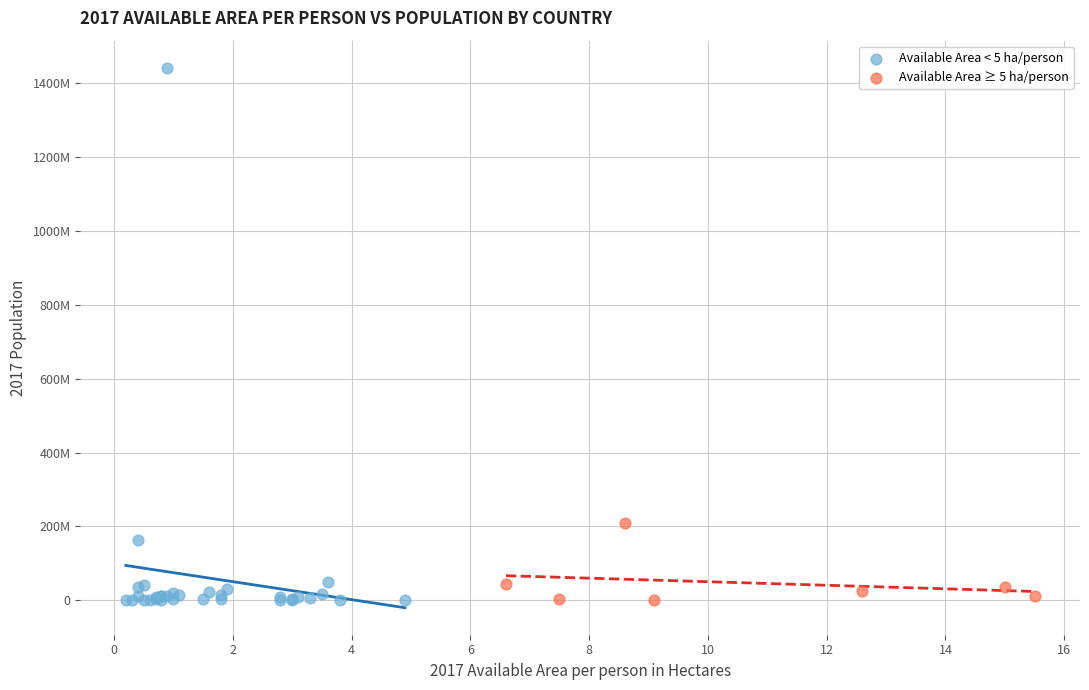

What are all the series names shown in the legend?

Available Area < 5 ha/person, Available Area ≥ 5 ha/person